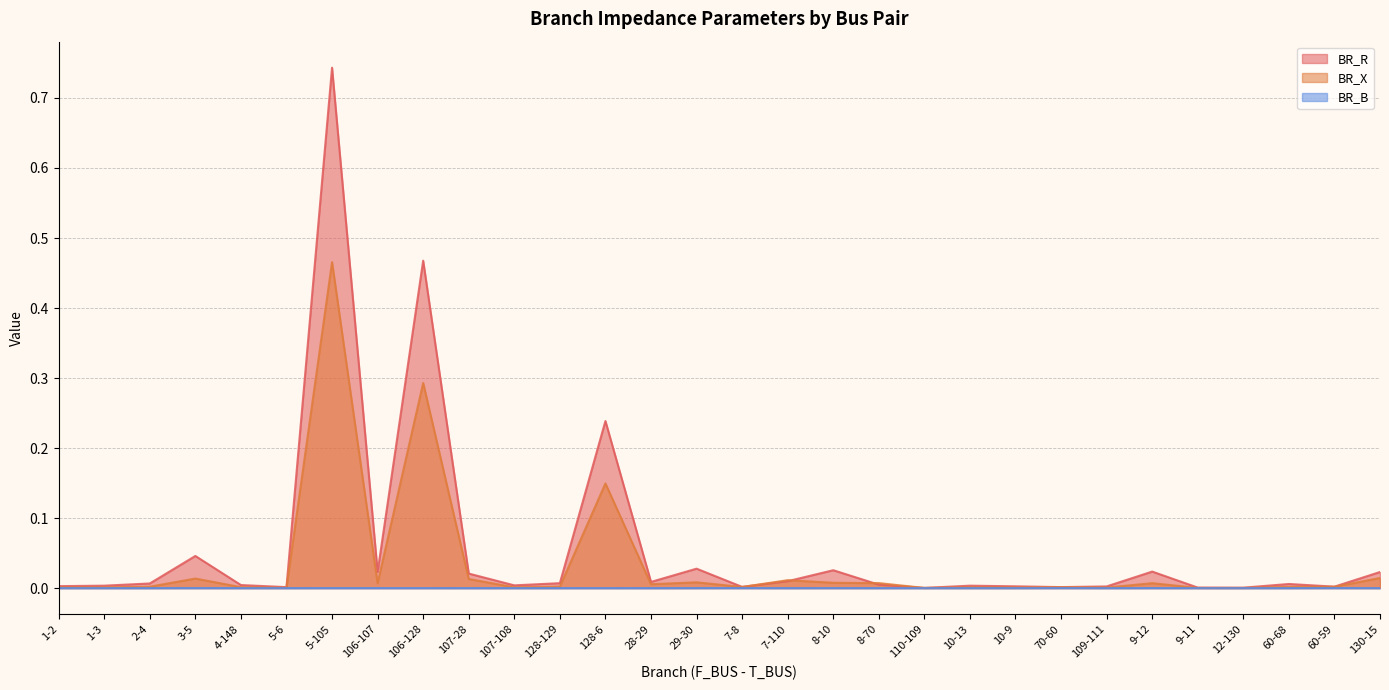

What is the sum of all BR_X values?

1.0